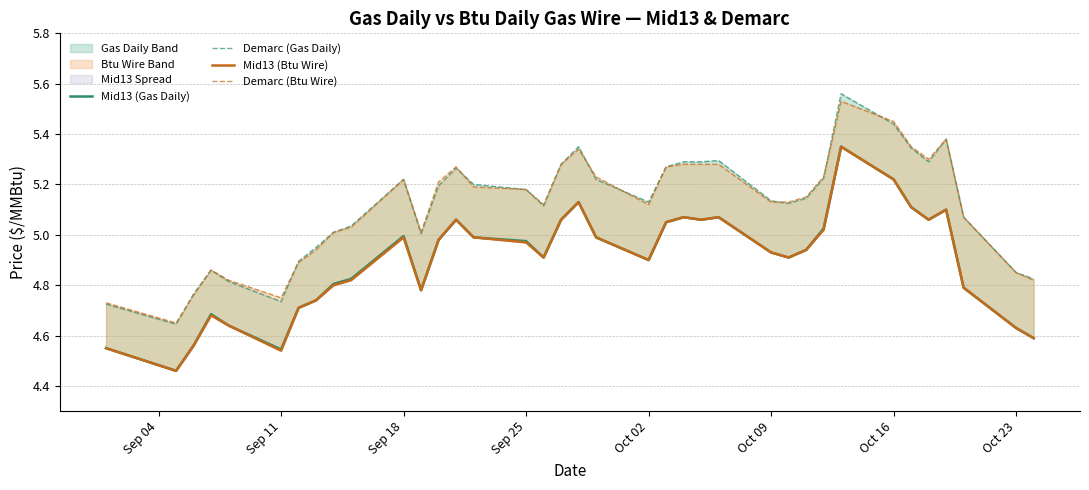

How many lines are shown in the chart?

4